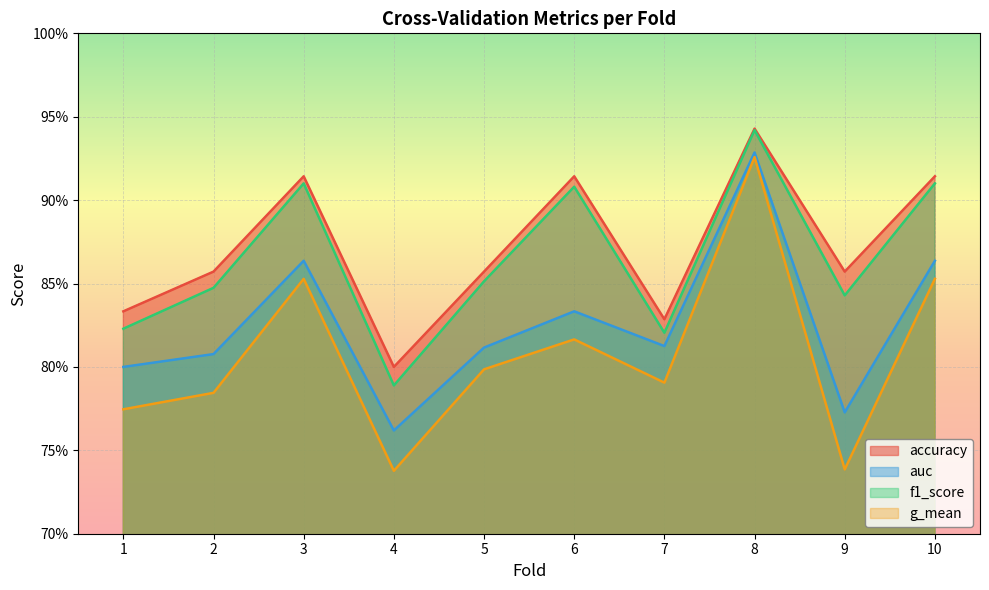

Reading left to right, what are all the values shown in this chart?

accuracy: 0.8	0.9	0.9	0.8	0.9	0.9	0.8	0.9	0.9	0.9
auc: 0.8	0.8	0.9	0.8	0.8	0.8	0.8	0.9	0.8	0.9
f1_score: 0.8	0.8	0.9	0.8	0.9	0.9	0.8	0.9	0.8	0.9
g_mean: 0.8	0.8	0.9	0.7	0.8	0.8	0.8	0.9	0.7	0.9